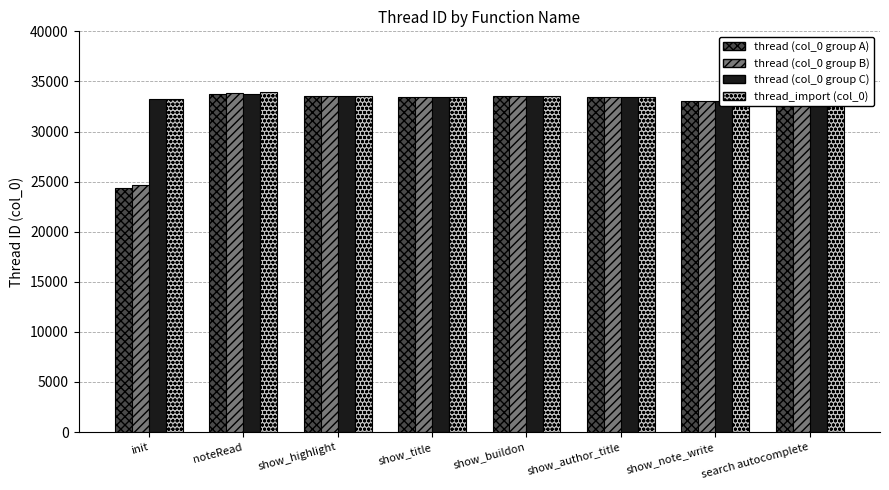

Reading left to right, transcribe all the data shown in this chart.

thread (col_0 group A): 24328	33737	33500	33489	33496	33484	33029	35730
thread (col_0 group B): 24680	33825	33518	33494	33496	33484	33047	35730
thread (col_0 group C): 33234	33745	33500	33489	33496	33484	33029	35730
thread_import (col_0): 33284	33926	33518	33494	33496	33484	33047	35730